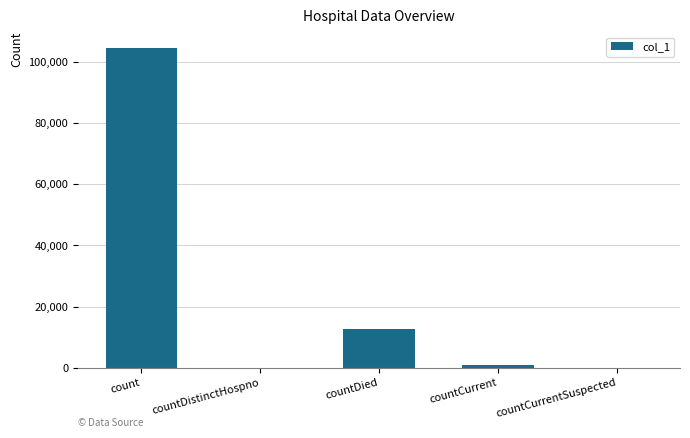

Reading left to right, what are all the values shown in this chart?

count=104643	countDistinctHospno=0	countDied=12597	countCurrent=795	countCurrentSuspected=0